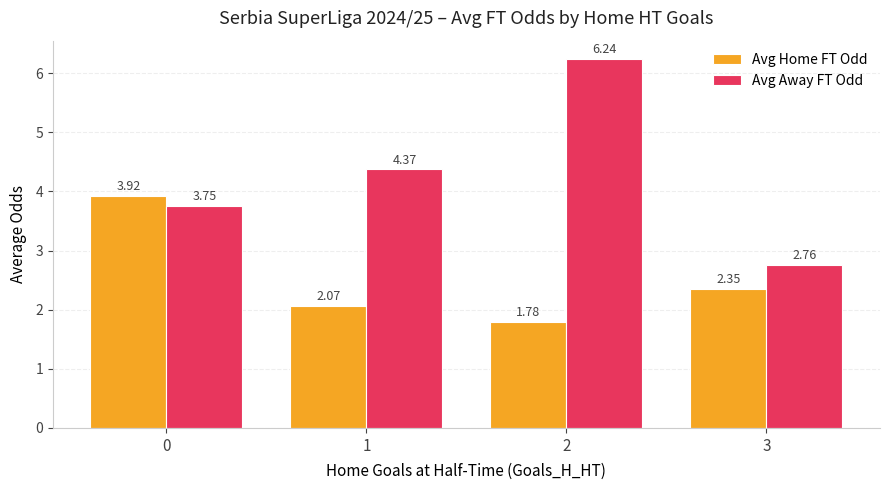

Between 0 and 2, which series saw the biggest shift?

Avg Away FT Odd